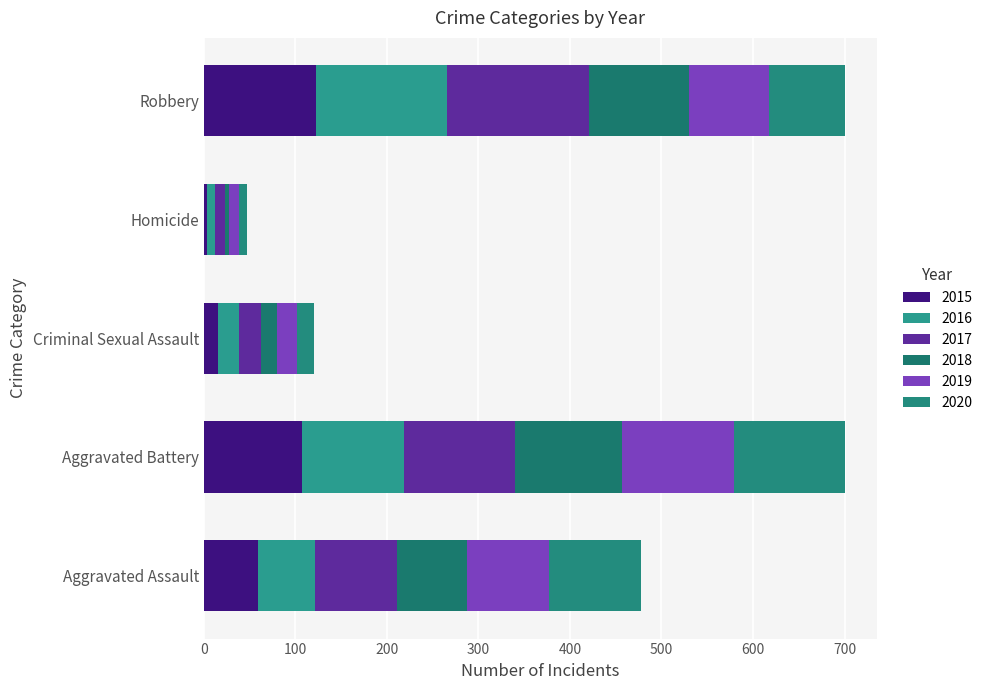

How many data points in 2015 are less than 59?

2